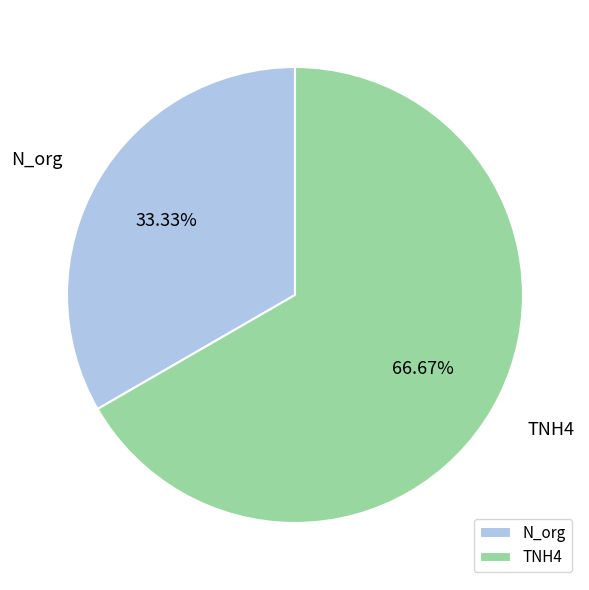

True or false: N_org accounts for 33% of the total.

True